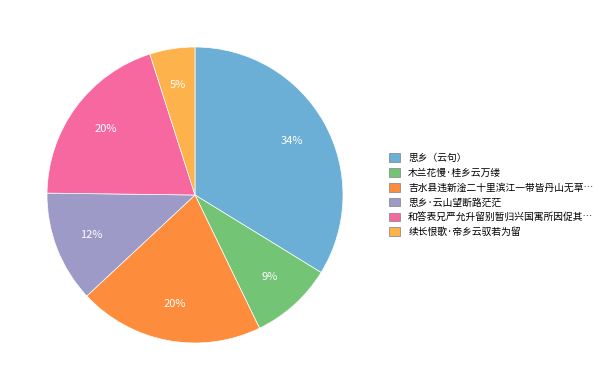

Is there any slice that represents more than half of the pie?

No